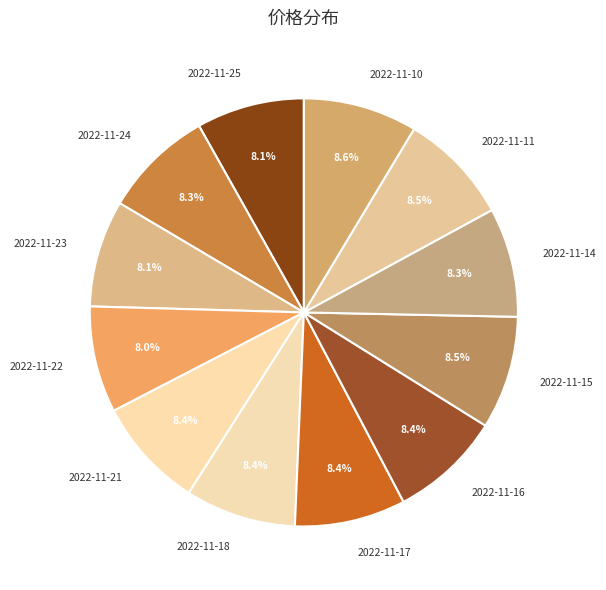

Count the number of slices in the pie.

12